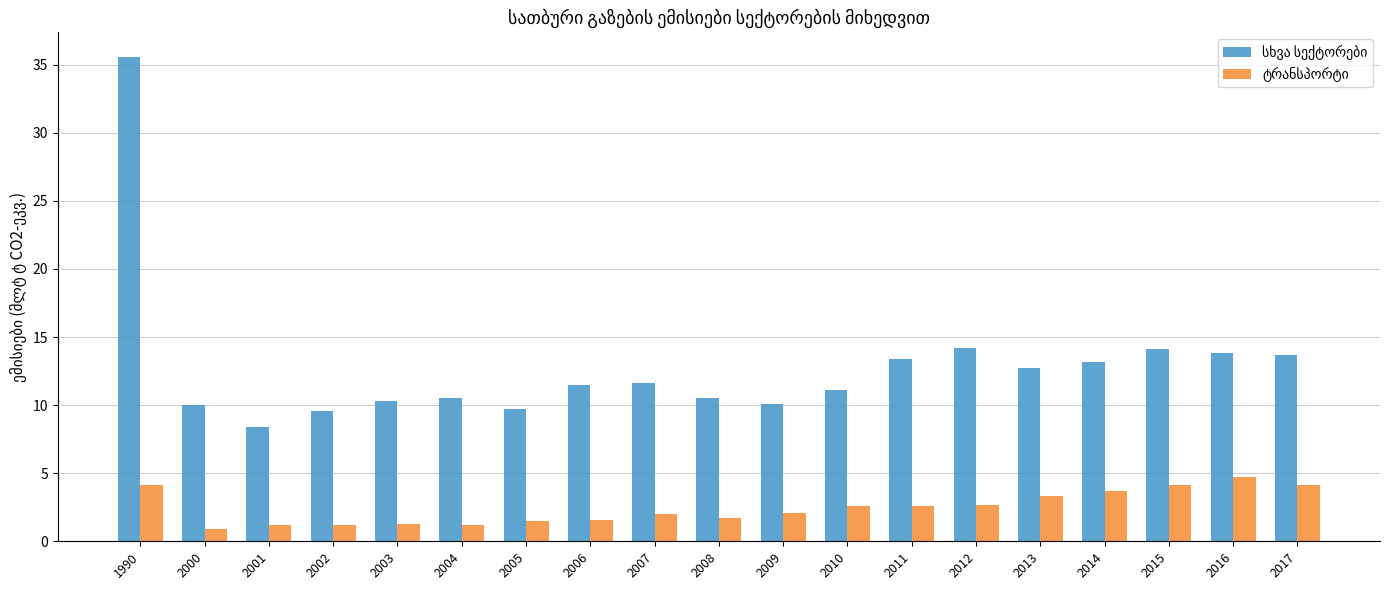

Which label corresponds to the smallest value in the chart?

2000